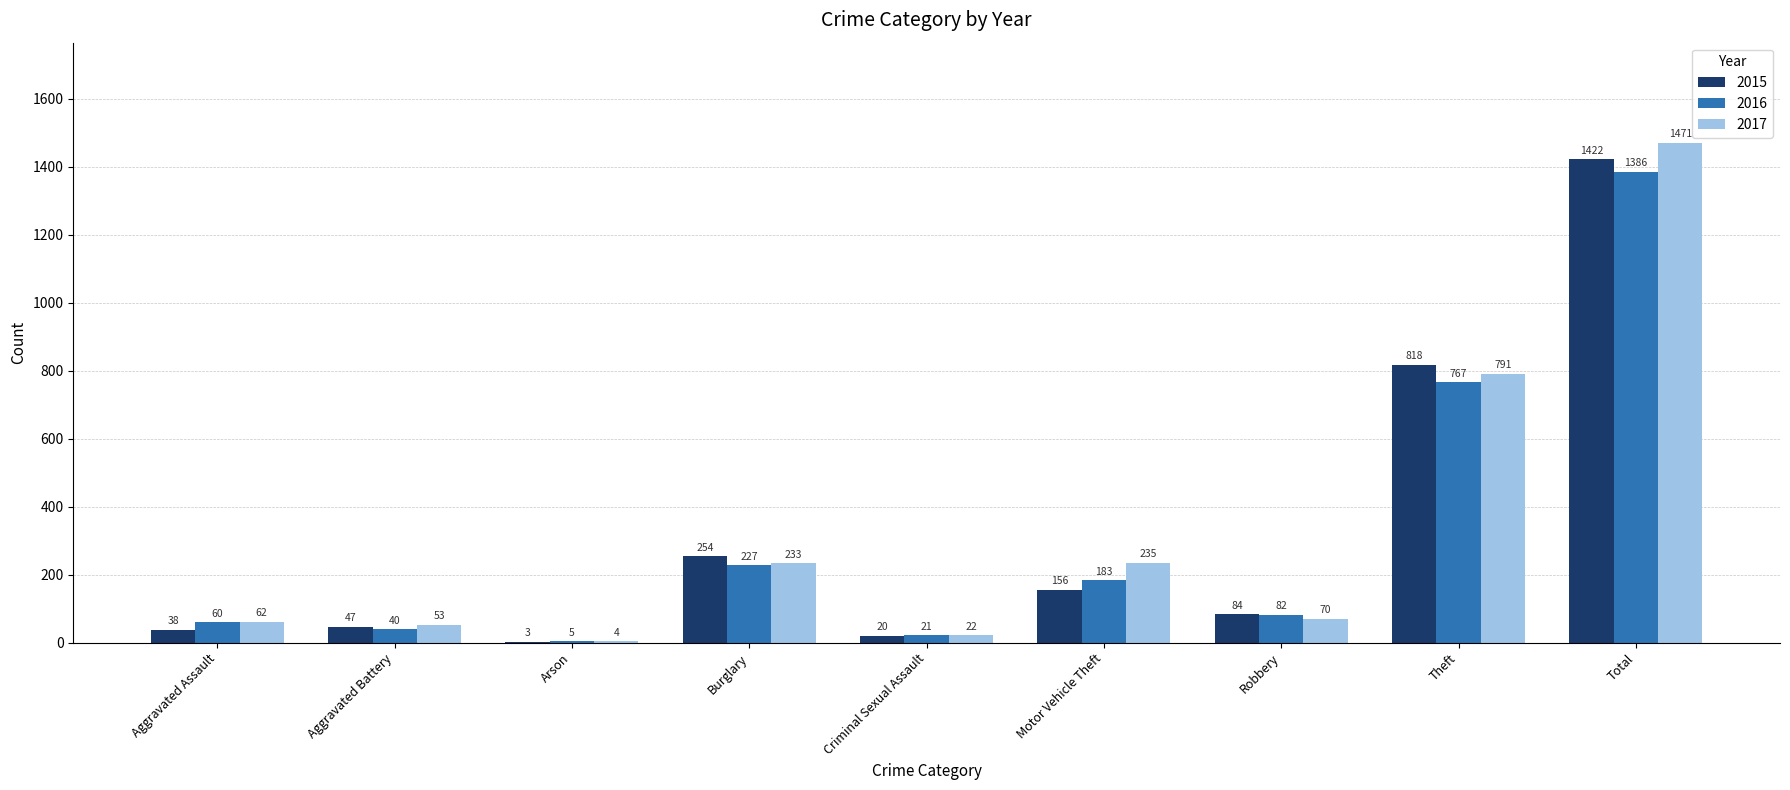

Between Aggravated Assault and Burglary, which series saw the biggest shift?

2015